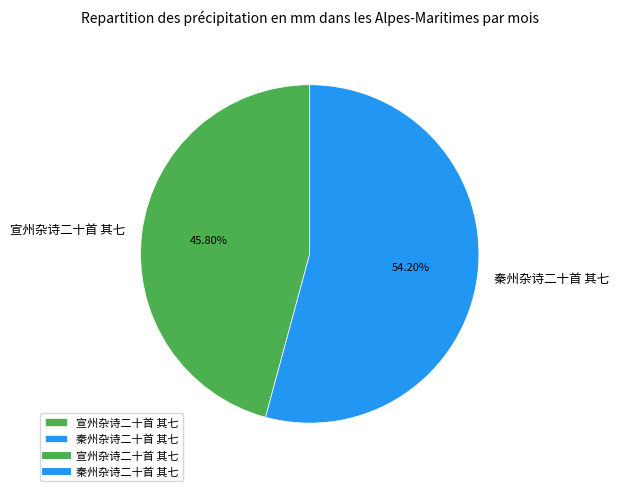

Which has a higher value, 秦州杂诗二十首 其七 or 宣州杂诗二十首 其七?

秦州杂诗二十首 其七